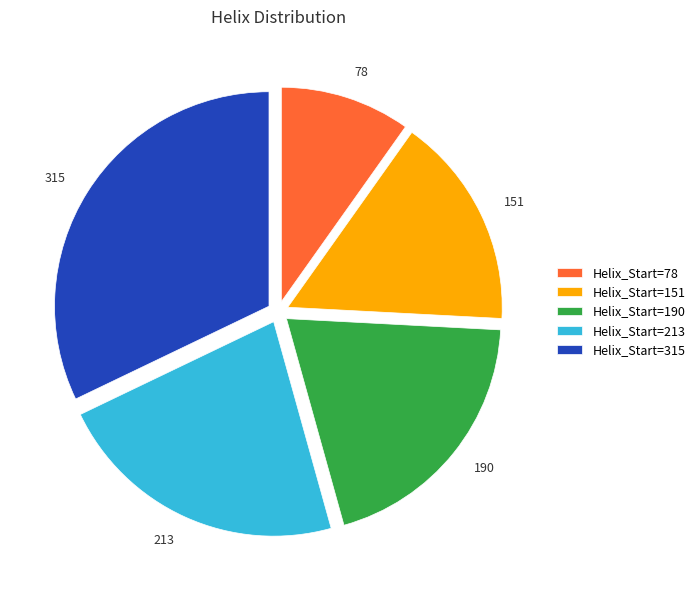

Is there any slice that represents more than half of the pie?

No